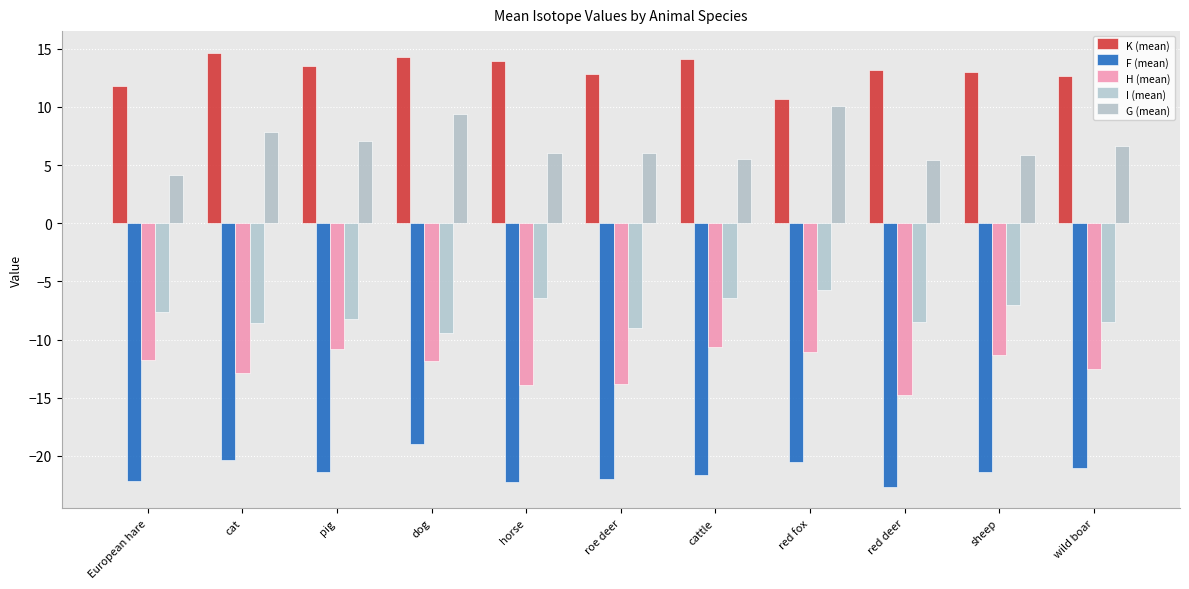

Where is H (mean) nearest to the value -12?

dog